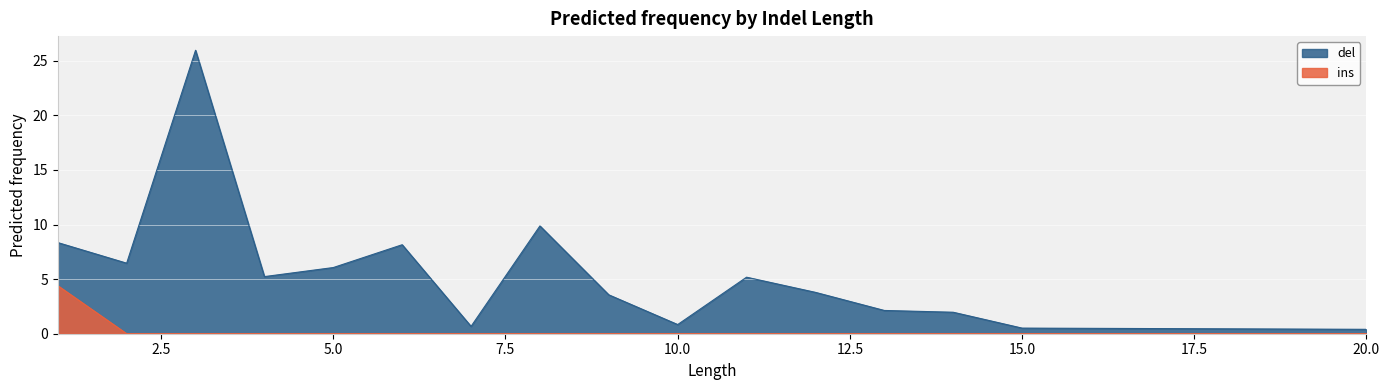

Which series has the largest total across all categories?

del